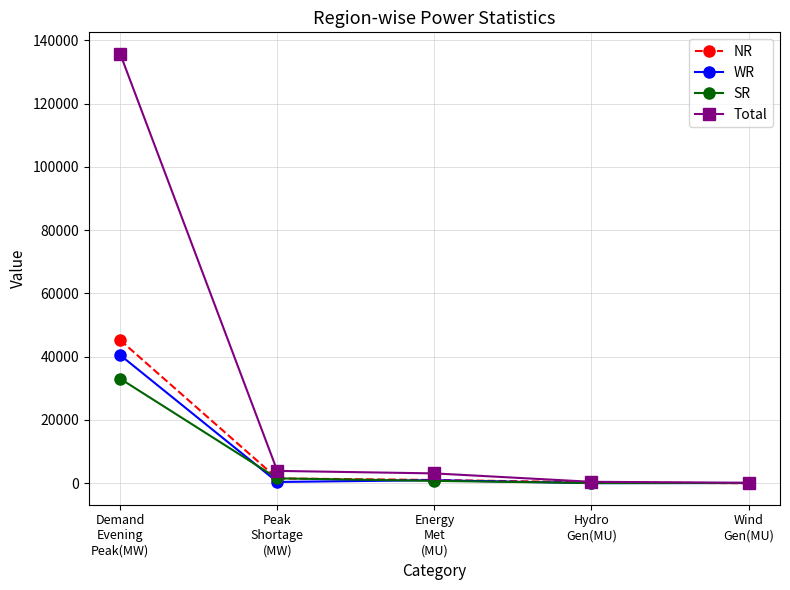

What is the label of the 5th point from the right?

Demand
Evening
Peak(MW)